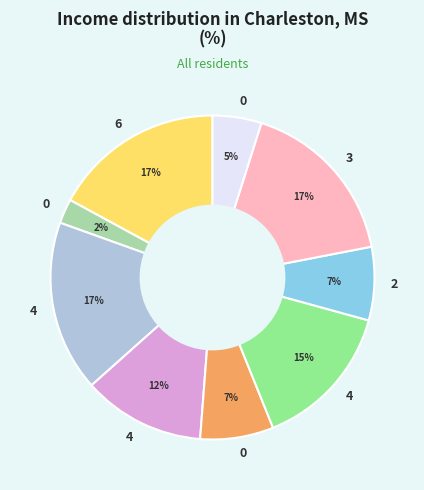

To the nearest percent, what is the difference between the largest and smallest slice percentages?

15%